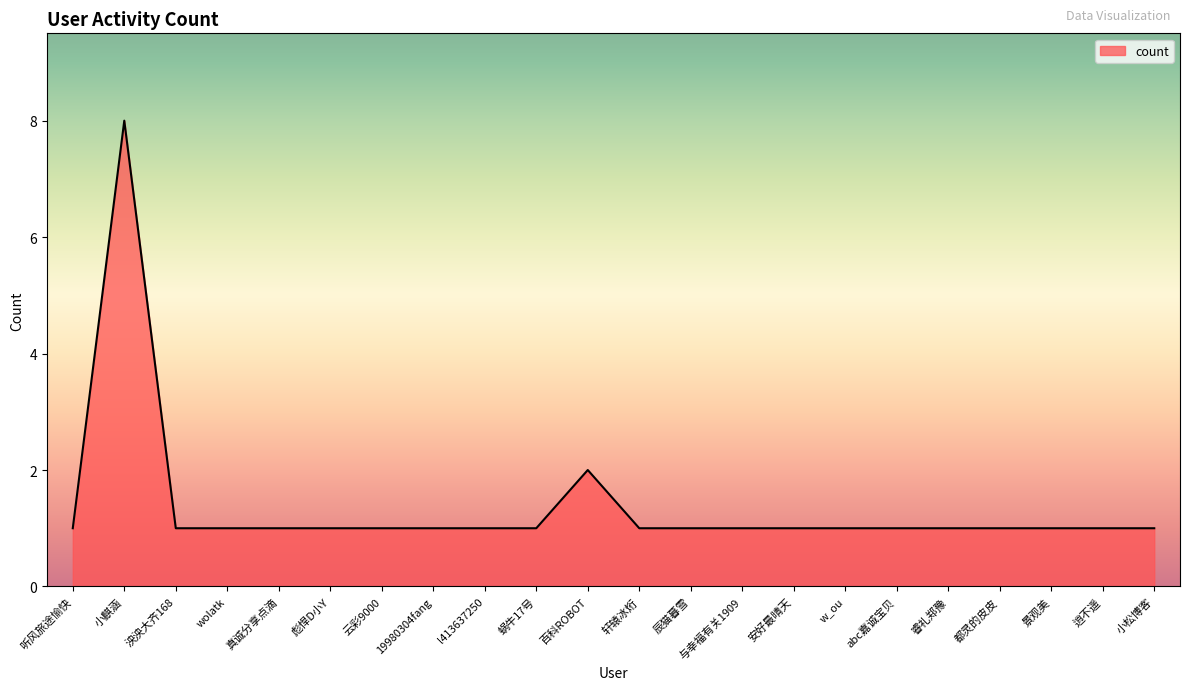

Approximately how many times larger is the value at 19980304fang compared to 真诚分享点滴?

1.0